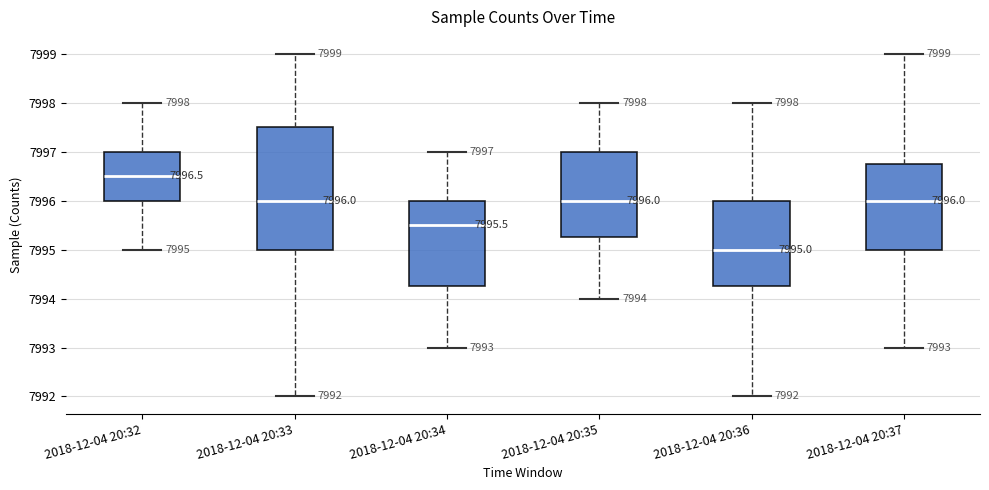

Which box is the tallest, from its lower edge to its upper edge?

2018-12-04 20:33